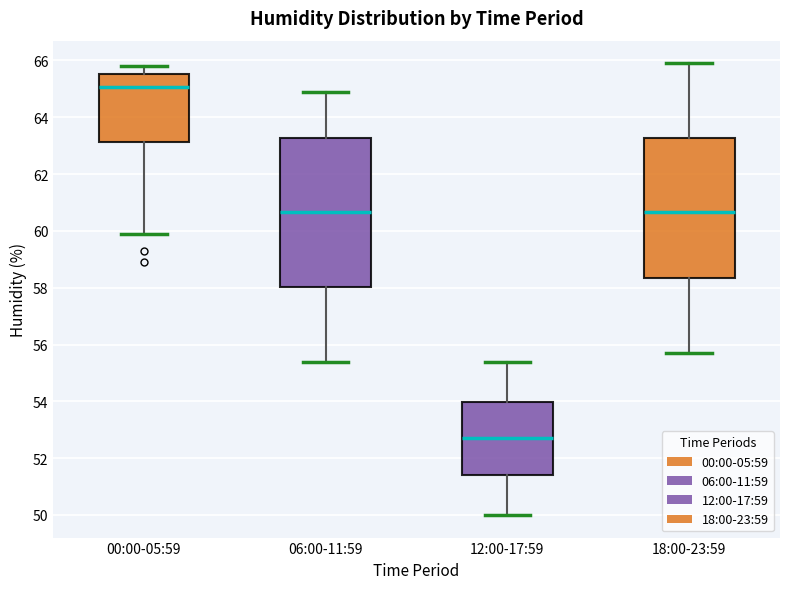

Reading left to right, read every box against the y-axis: the position of its median line, the range the box covers, and the ends of its whiskers. The values are not printed on the chart, so give them approximately, as read against the axis.

00:00-05:59: median 65.0, box 63.2 to 65.6, whiskers 60.0 to 65.8
06:00-11:59: median 60.6, box 58.0 to 63.2, whiskers 55.4 to 65.0
12:00-17:59: median 52.8, box 51.4 to 54.0, whiskers 50.0 to 55.4
18:00-23:59: median 60.6, box 58.4 to 63.2, whiskers 55.8 to 66.0